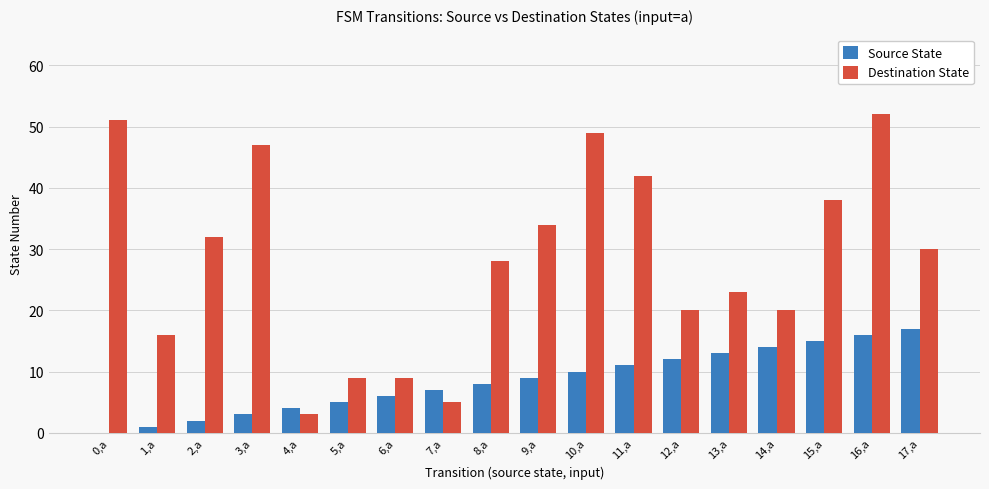

What are all the series names shown in the legend?

Source State, Destination State